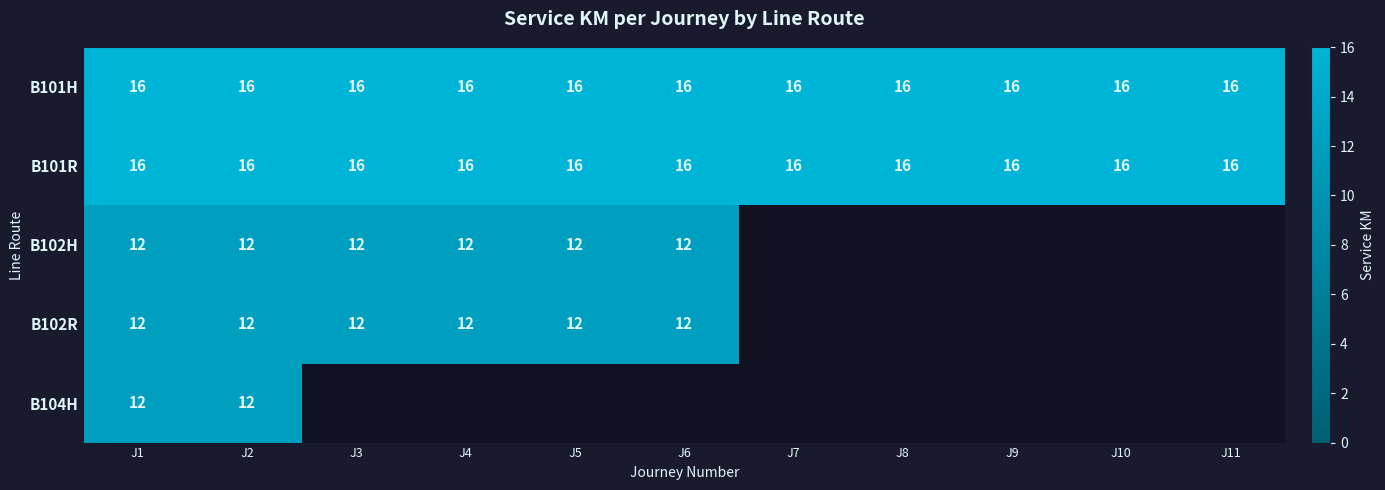

What is the spread (max minus min) of values at J3?

4.0